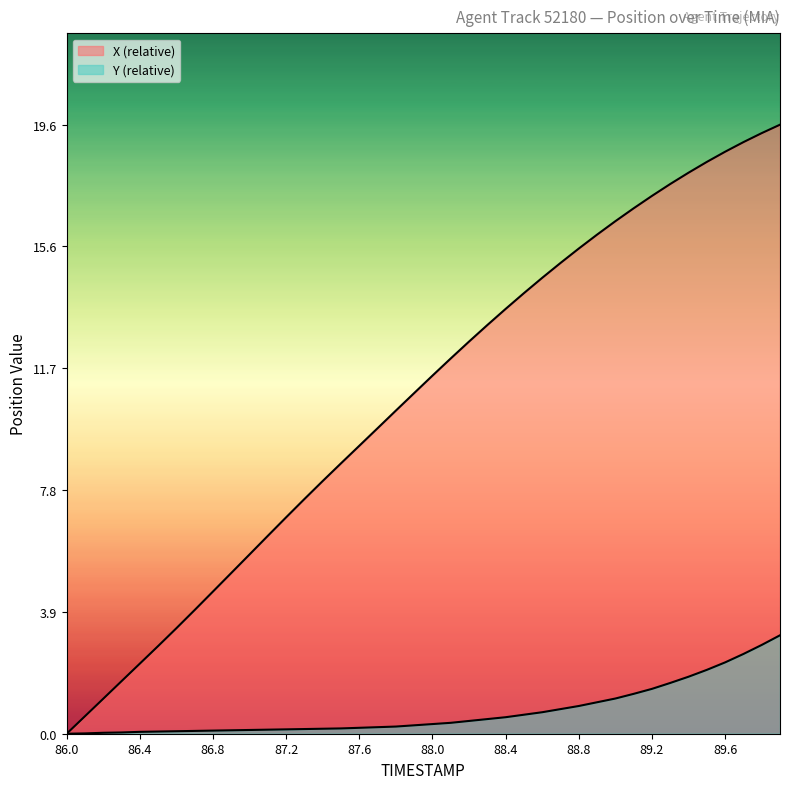

At 88.8, list the series in order from largest to smallest.

X, Y